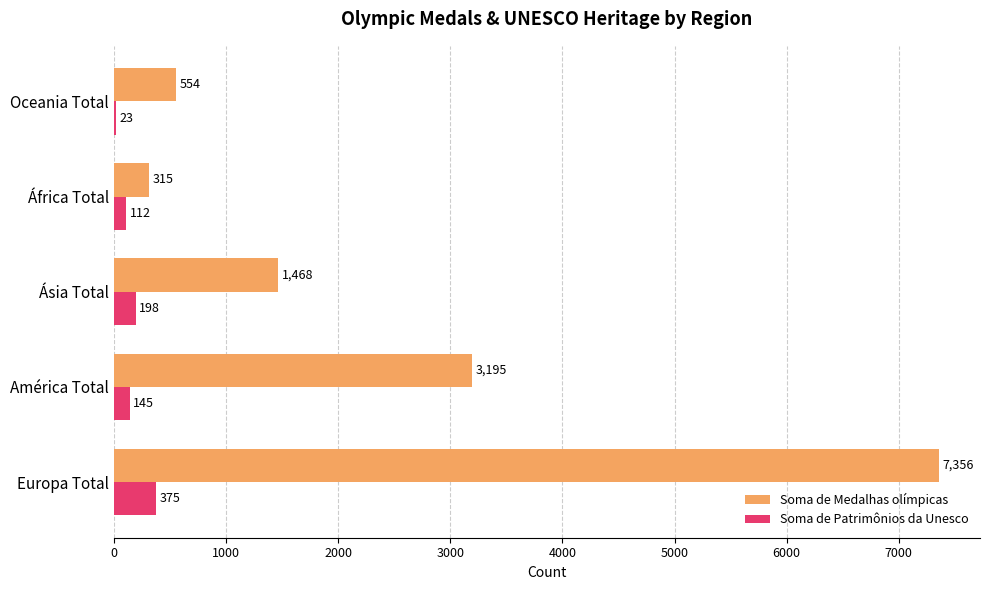

The Soma de Patrimônios da Unesco series shows 23 at Oceania Total. True or false?

True